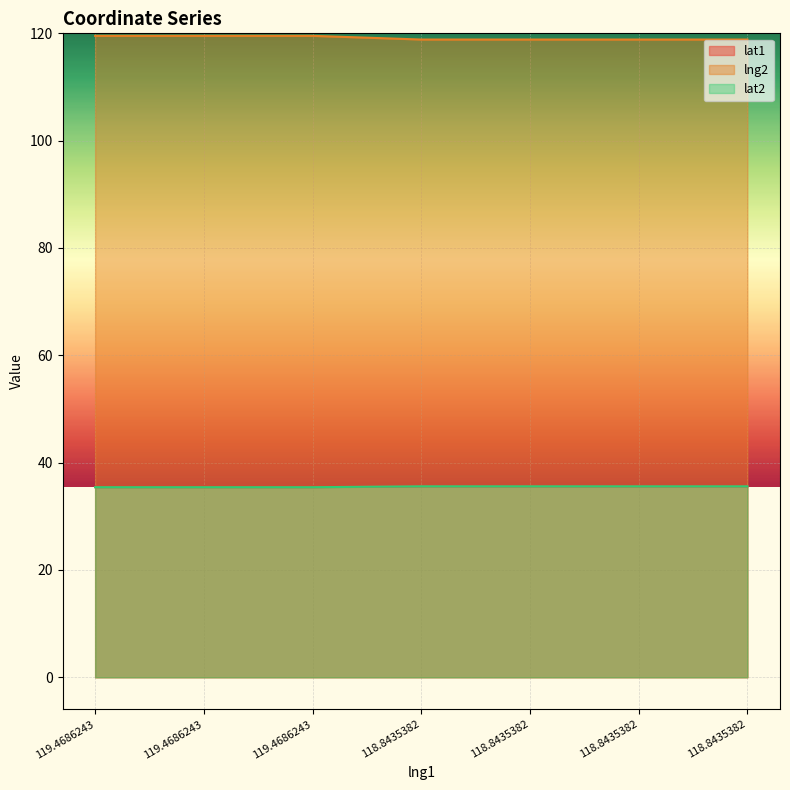

Reading left to right, transcribe all the data shown in this chart.

lat1: 119.4686243=35.4	119.4686243=35.4	119.4686243=35.4	118.8435382=35.6	118.8435382=35.6	118.8435382=35.6	118.8435382=35.6
lng2: 119.4686243=119.5	119.4686243=119.5	119.4686243=119.5	118.8435382=118.8	118.8435382=118.8	118.8435382=118.8	118.8435382=118.8
lat2: 119.4686243=35.4	119.4686243=35.4	119.4686243=35.4	118.8435382=35.6	118.8435382=35.6	118.8435382=35.6	118.8435382=35.6